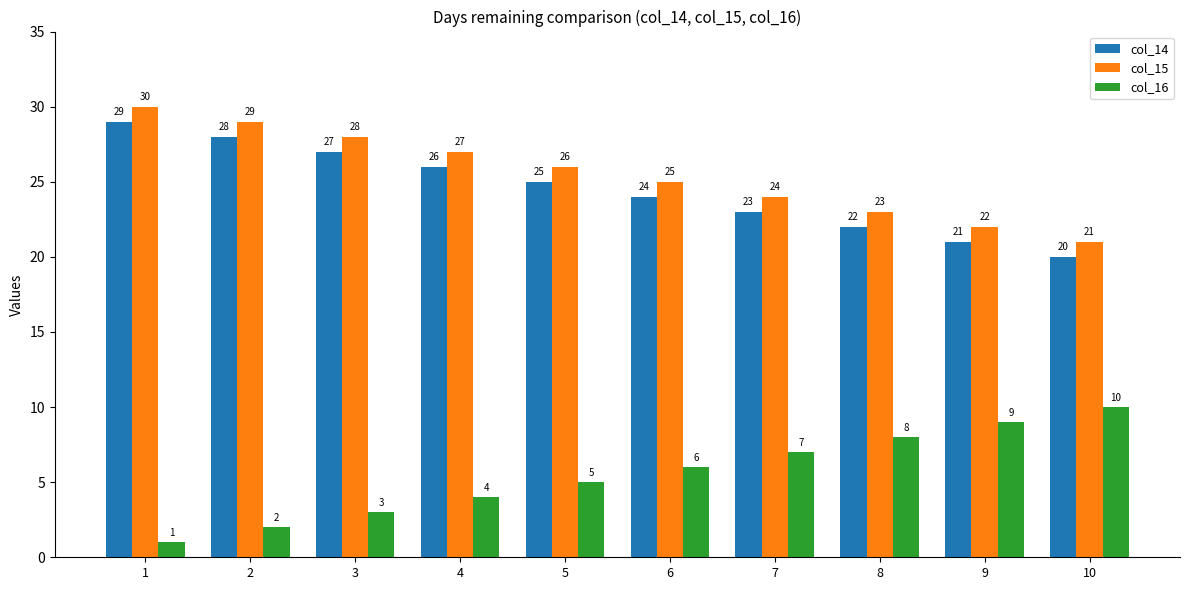

What is the value of the col_15 bar at the 9th from the left?

22